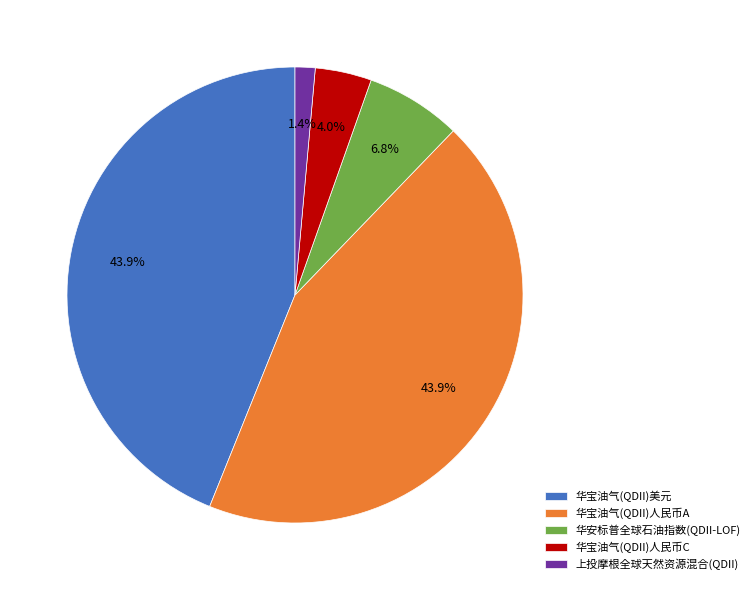

Which category has the smallest portion of the pie?

上投摩根全球天然资源混合(QDII)